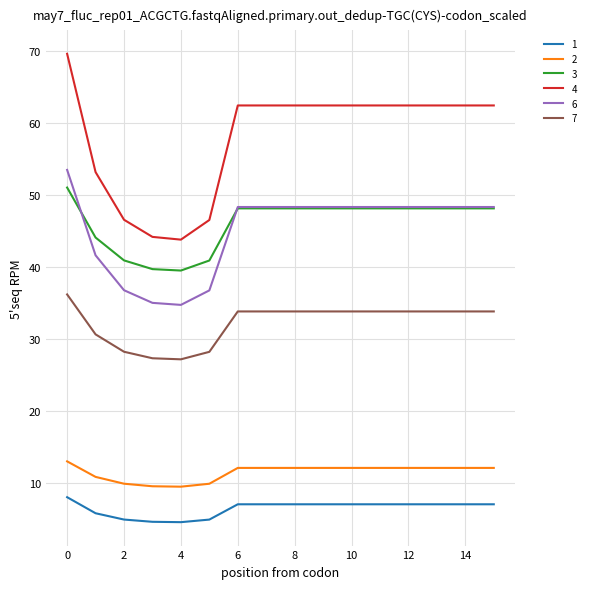

Which series has the largest range (max minus min)?

4